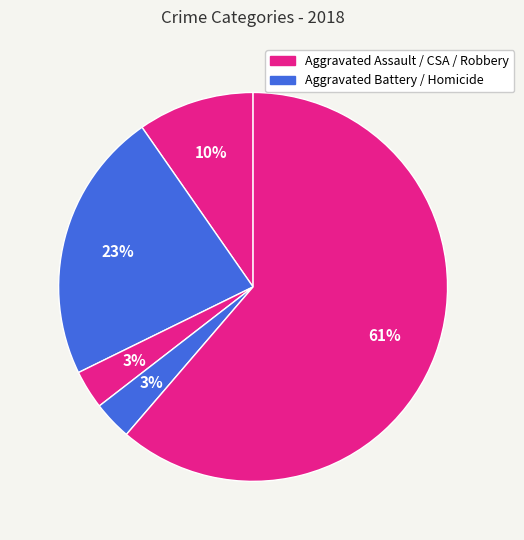

Count the number of slices in the pie.

5